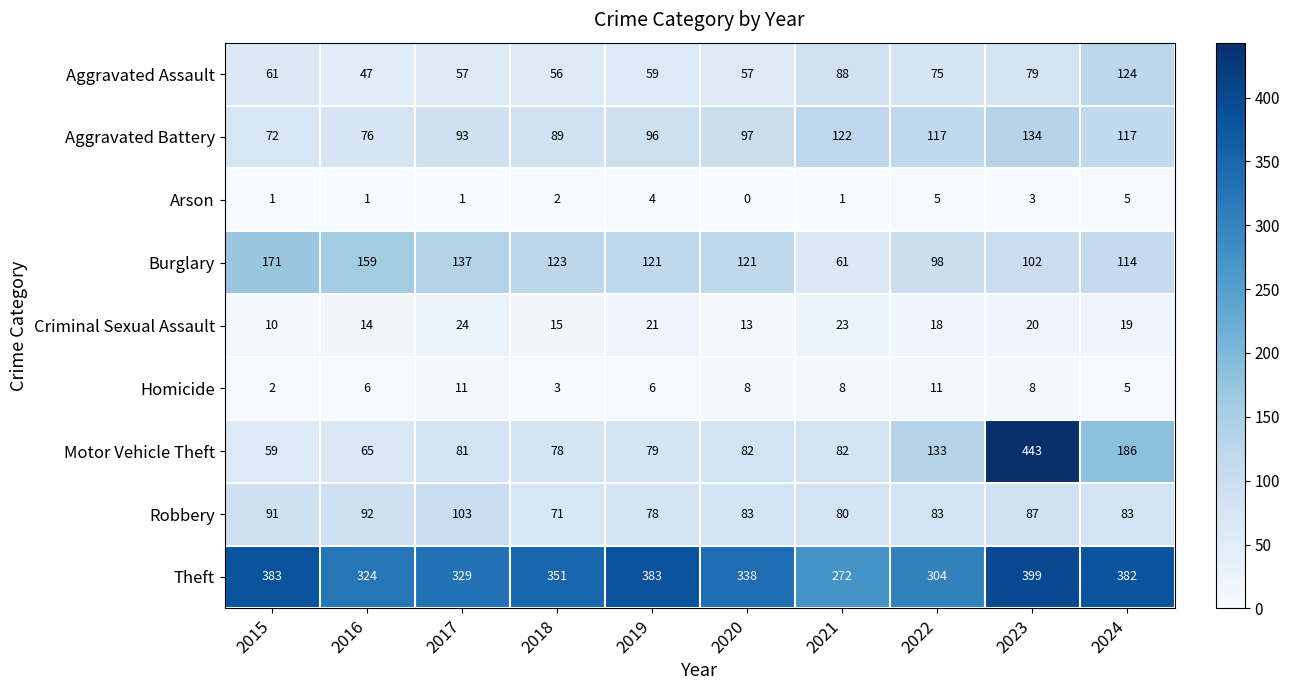

Which series has the largest total across all categories?

Theft